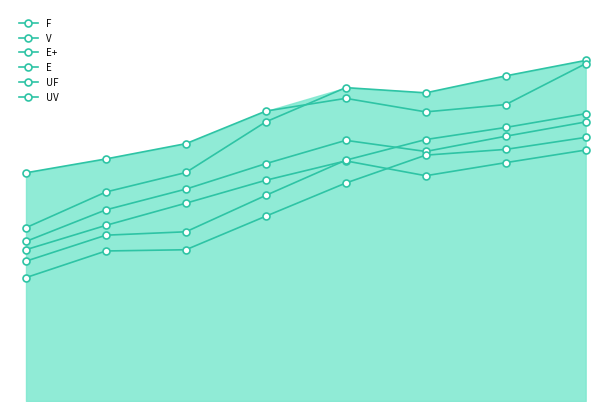

Does the chart have visible grid lines?

No